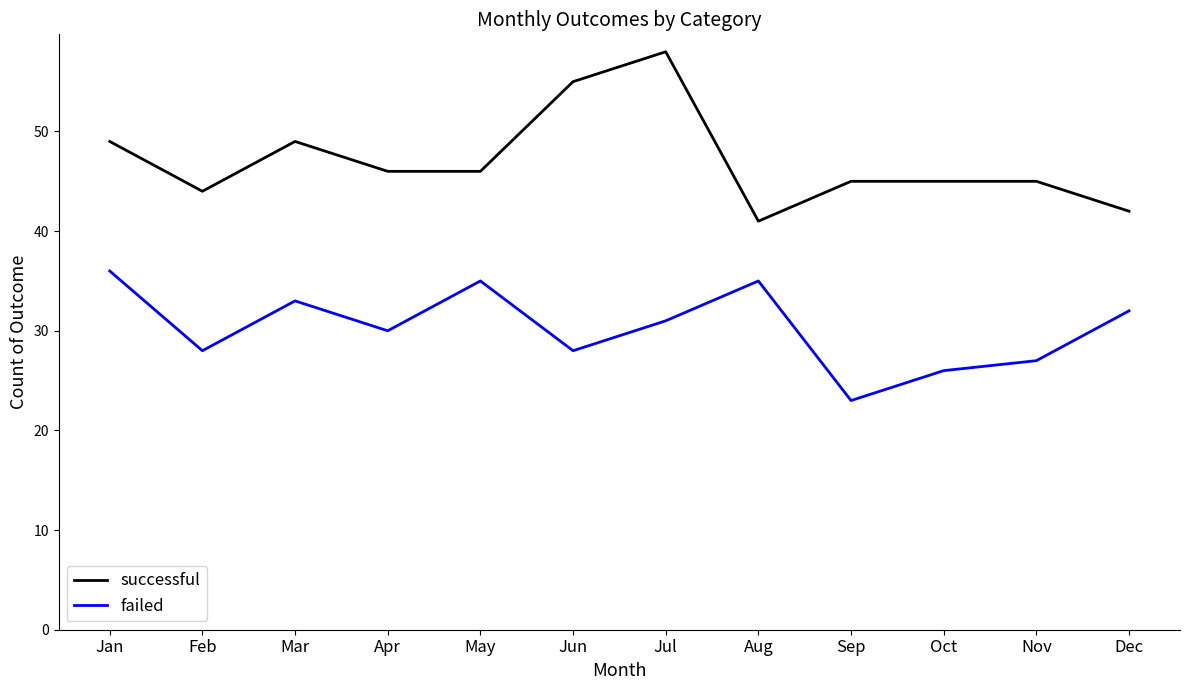

Which series has the largest range (max minus min)?

successful